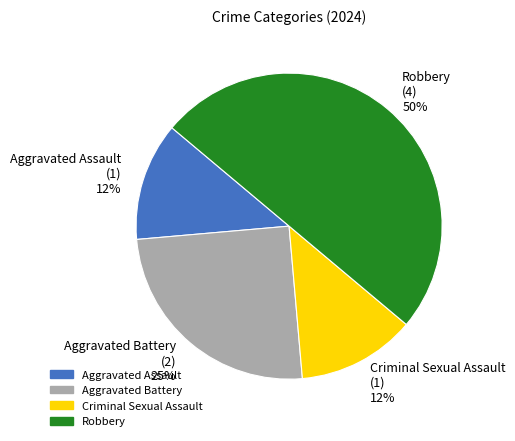

What is the ratio of the value at Criminal Sexual Assault (1) 12% to the value at Aggravated Assault (1) 12%?

1.0